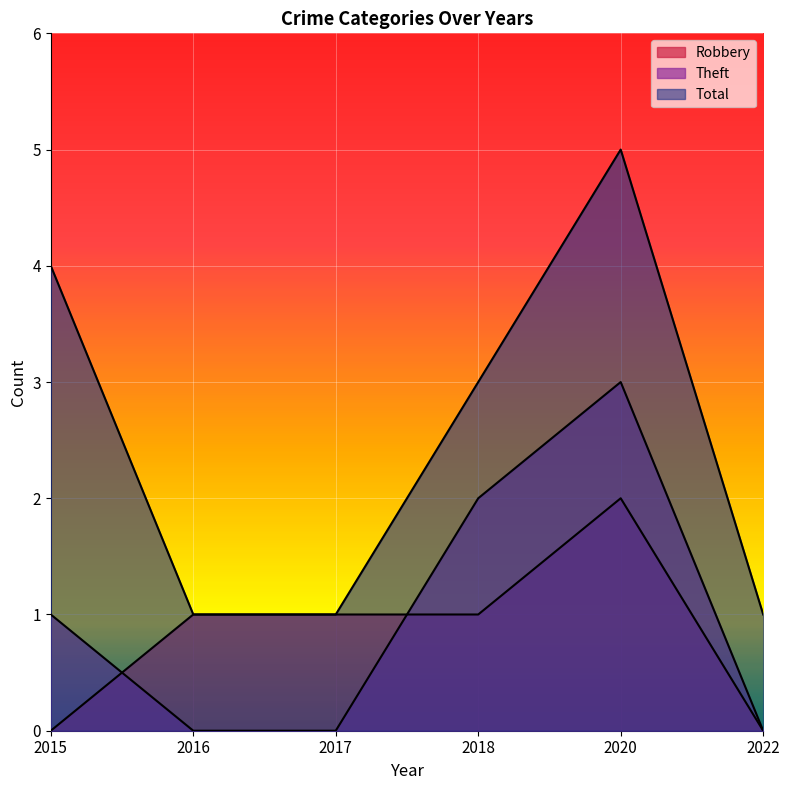

At which category does Theft reach its first local peak?

2020